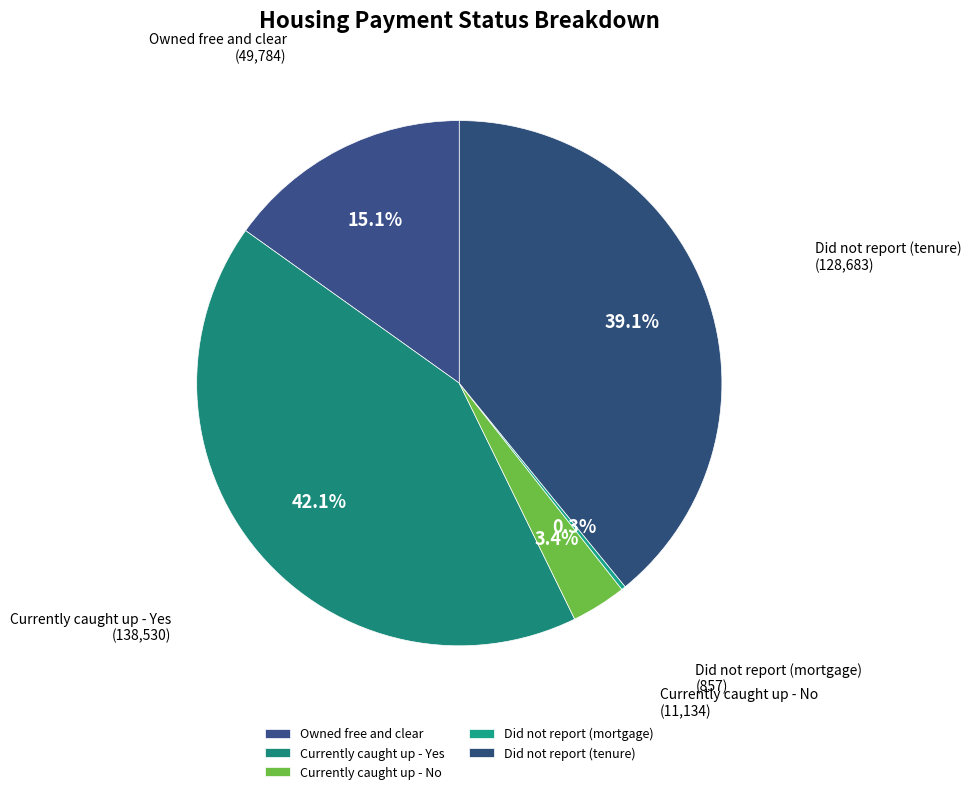

What is the largest slice in the pie chart?

Currently caught up - Yes